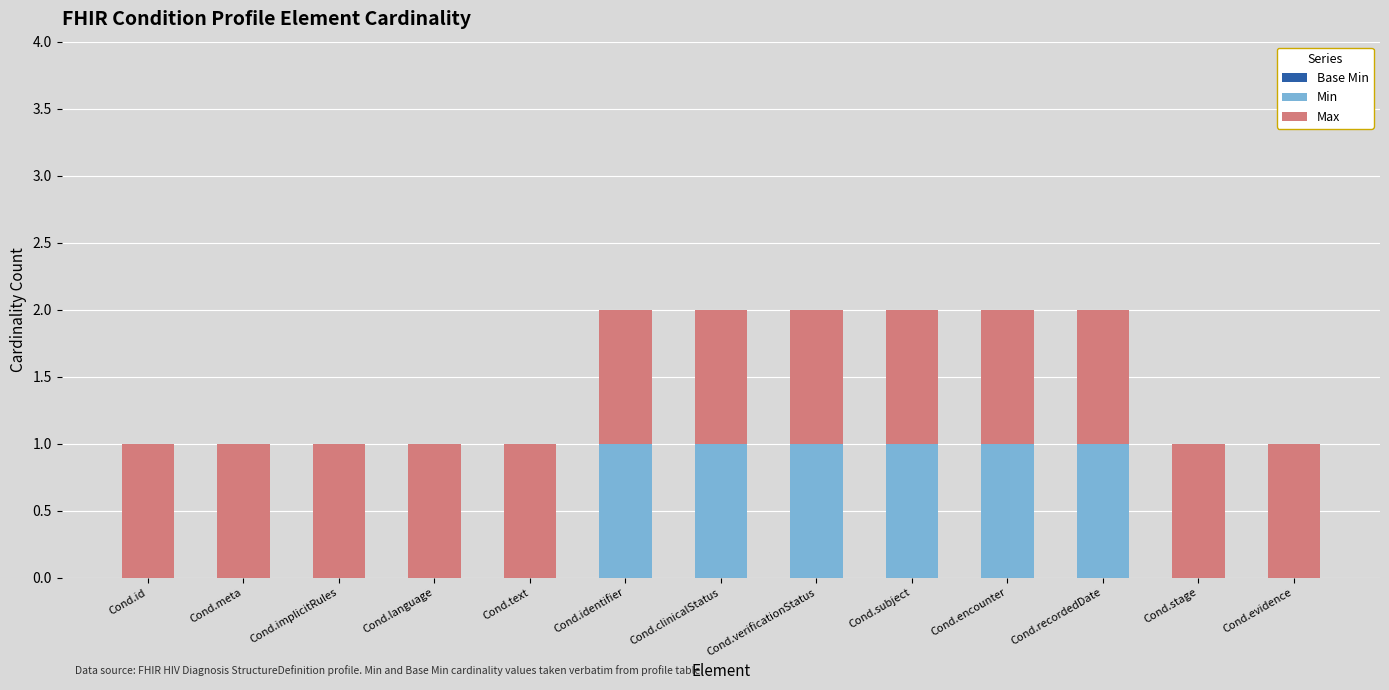

The value of Min at Cond.stage is 0. True or false?

True